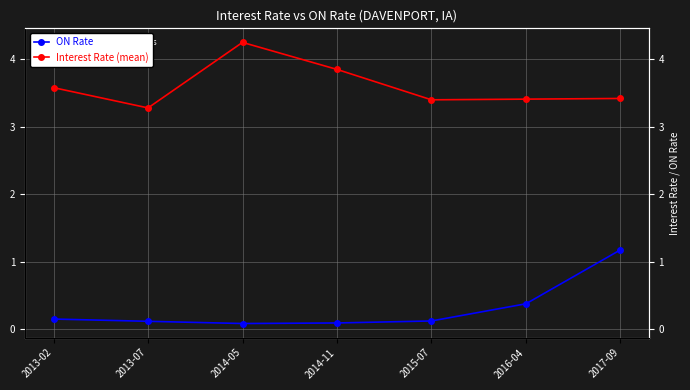

How many series are shown in this chart?

2